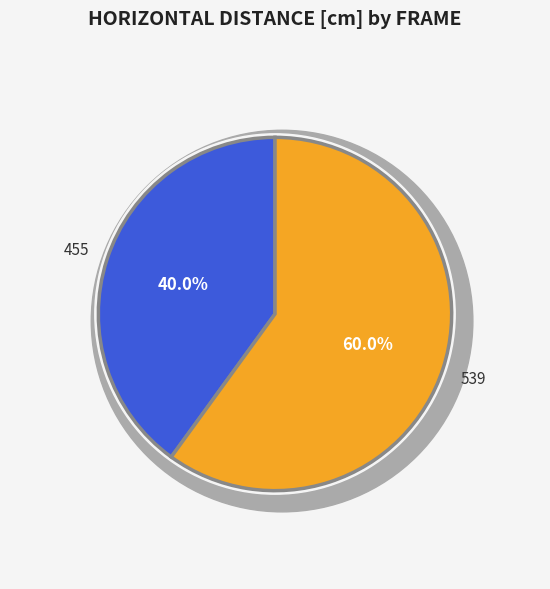

To the nearest percent, what is the difference between the largest and smallest slice percentages?

20%